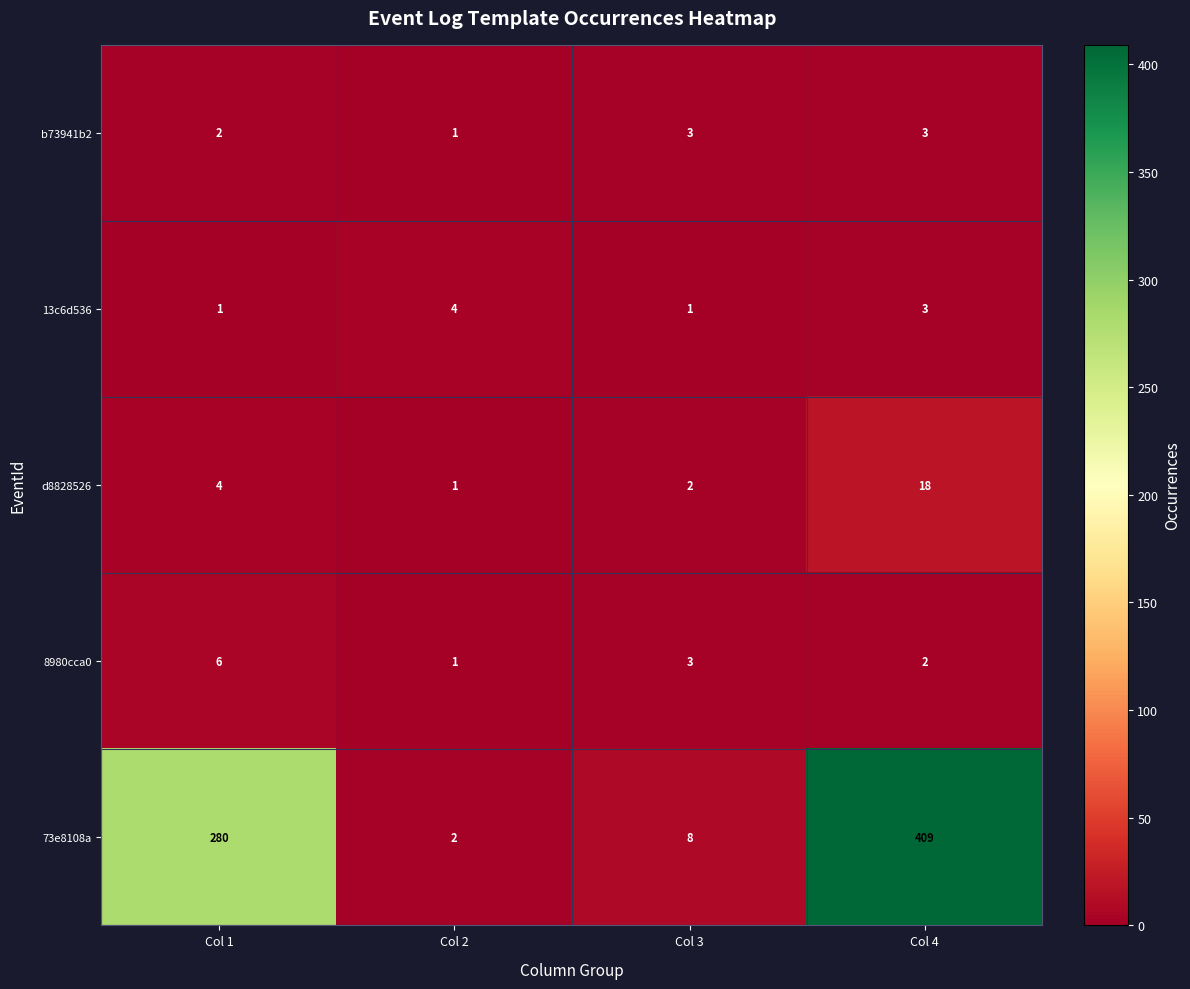

What is the total value across all series at Col 3?

17